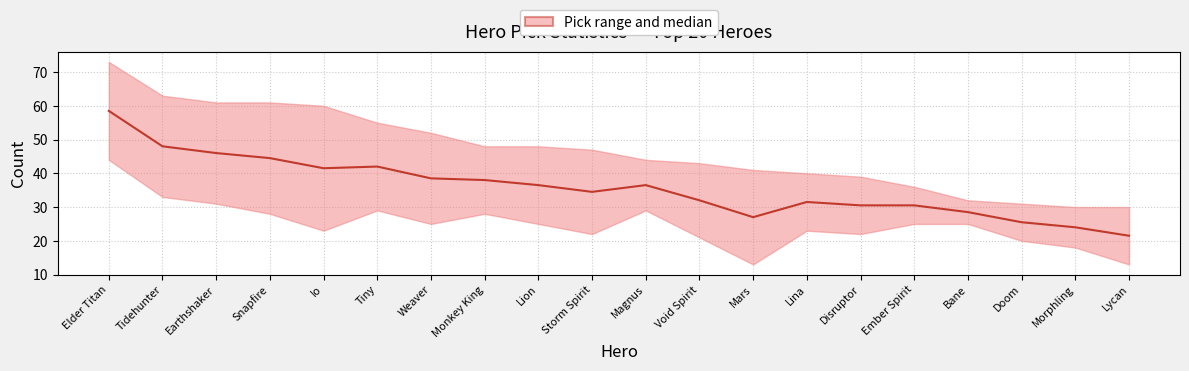

Does the chart display data point markers on the line(s)?

No